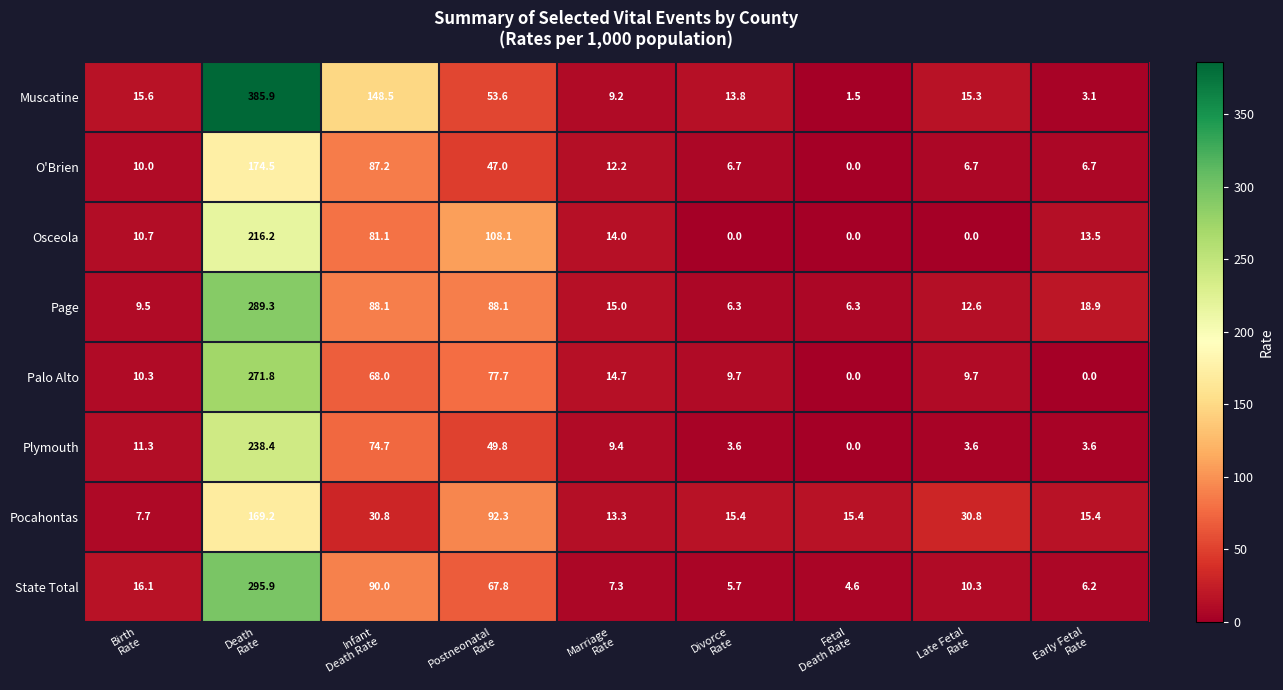

What is the average value of the Muscatine series?

71.8